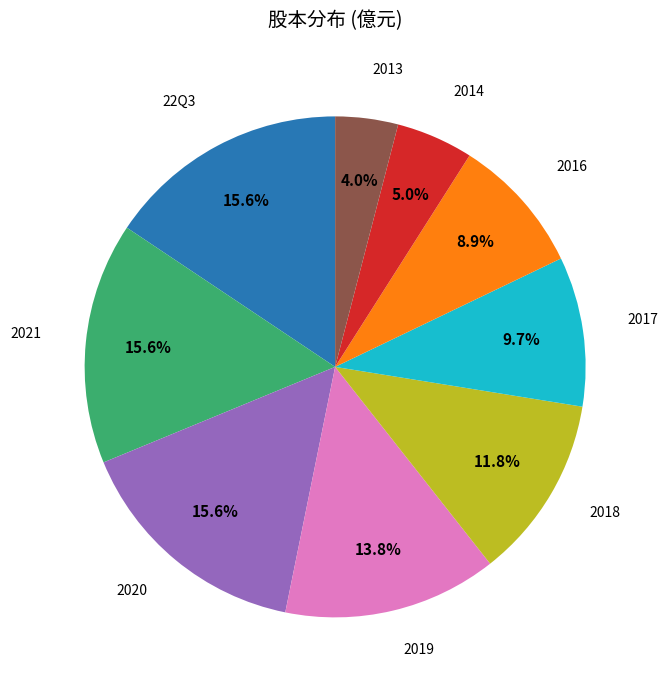

Is there a majority slice in this chart?

No